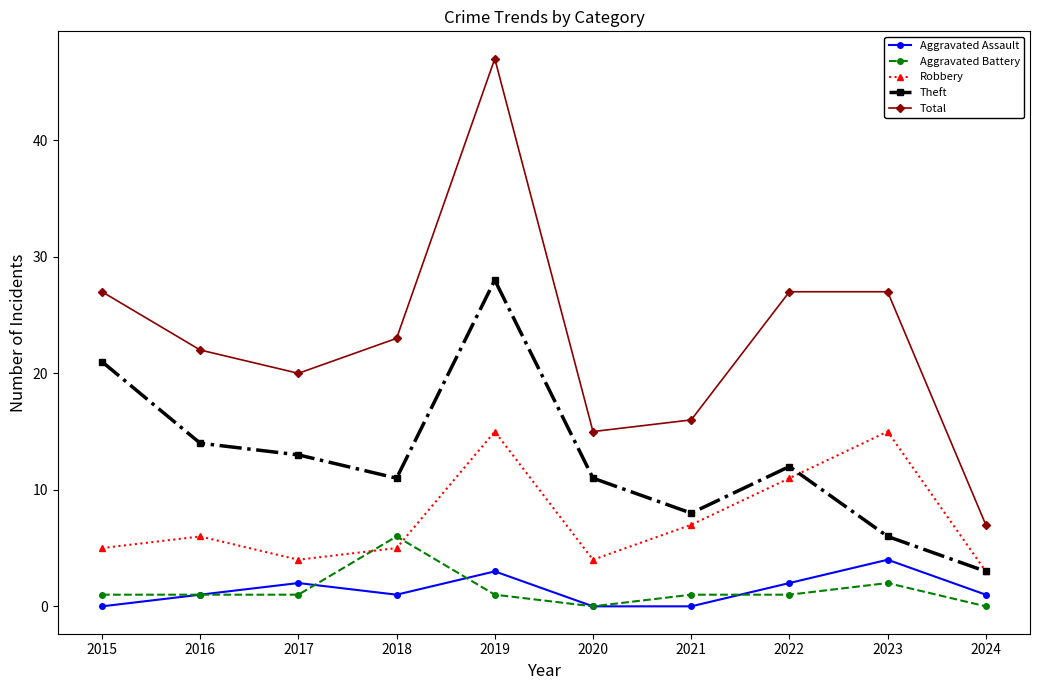

How many data points does each series have?

10